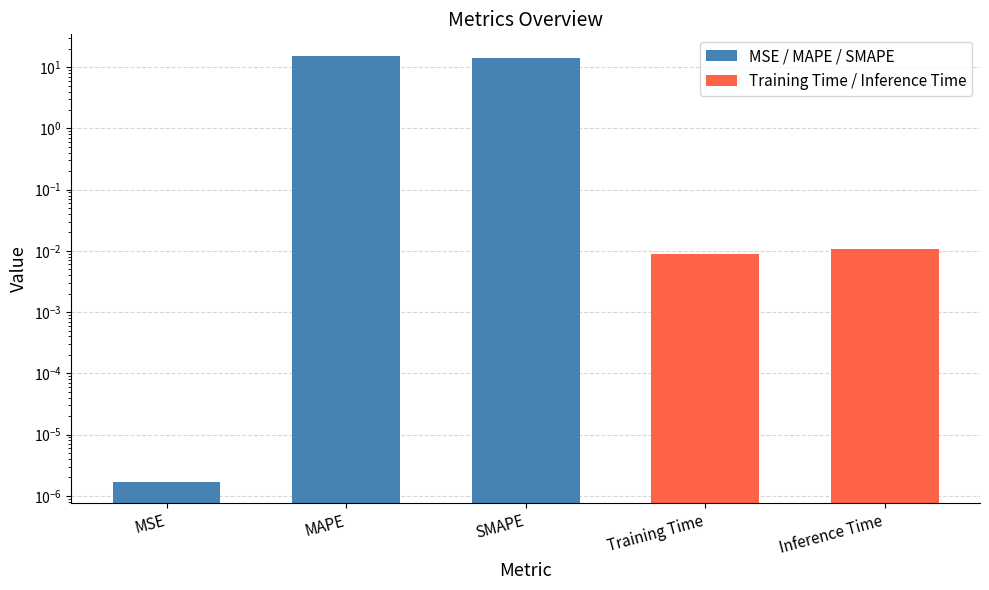

List the labels in order of value, largest first.

MAPE, SMAPE, Inference Time, Training Time, MSE